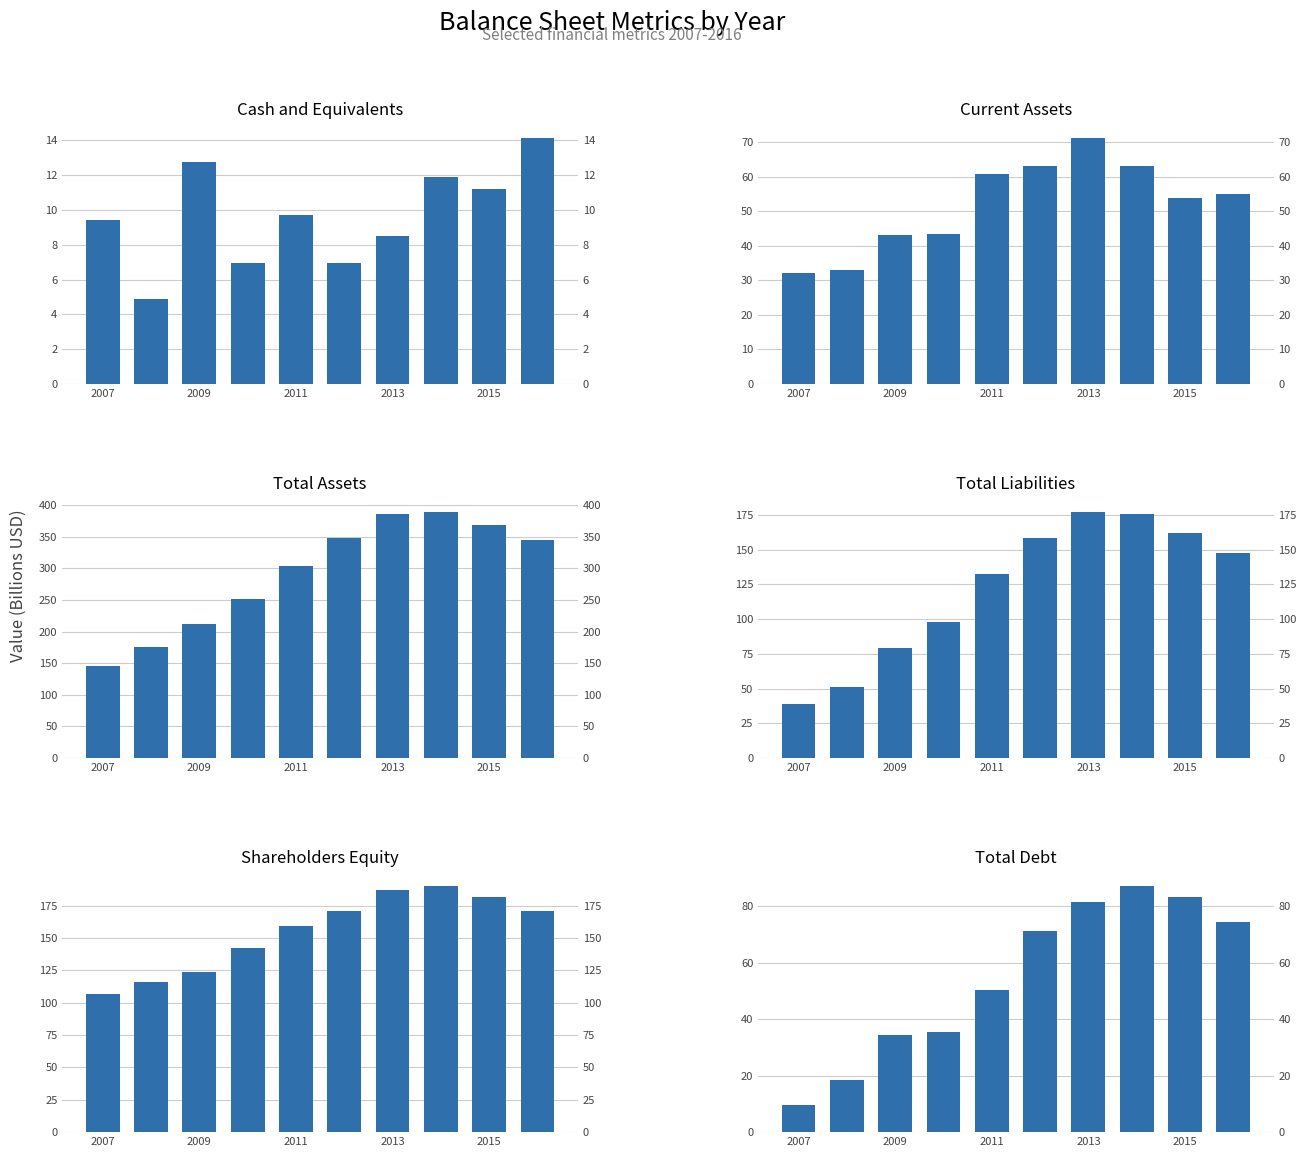

What is the sum of the Total Liabilities values at 8 and 5?

320.2